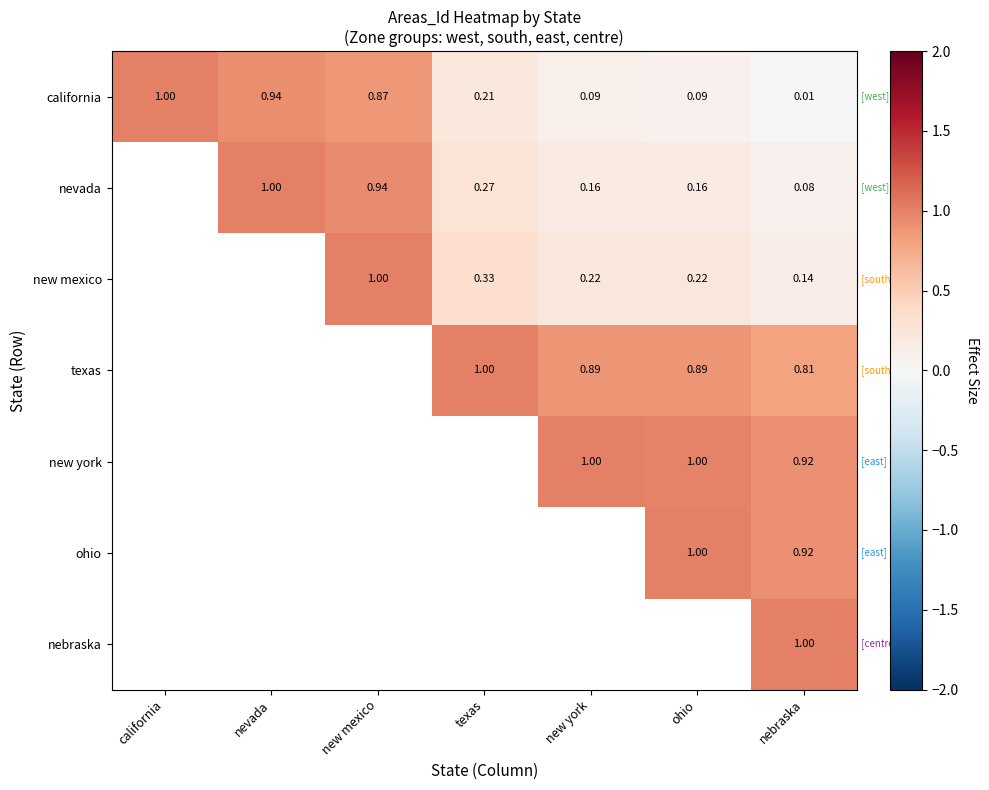

At which label does california reach its peak?

california